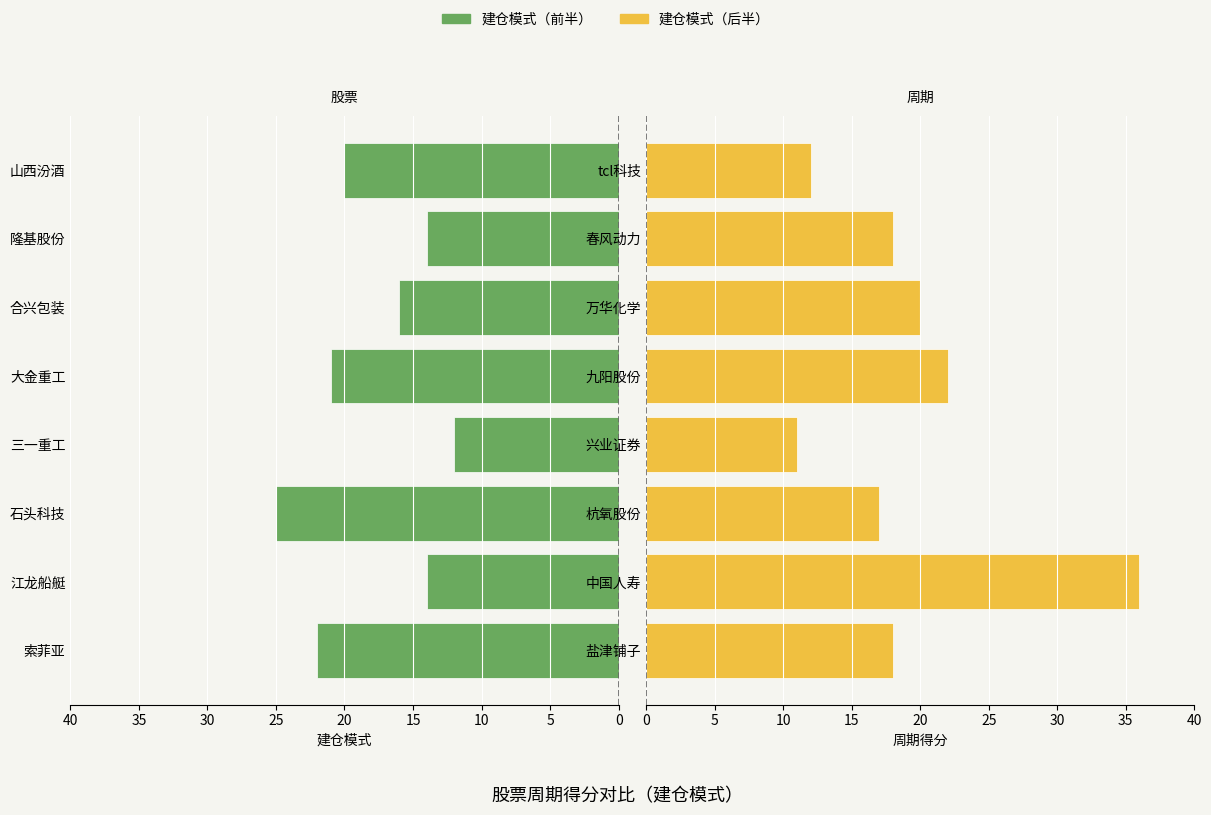

Between 20 and 35, which series saw the biggest shift?

建仓模式（后半）